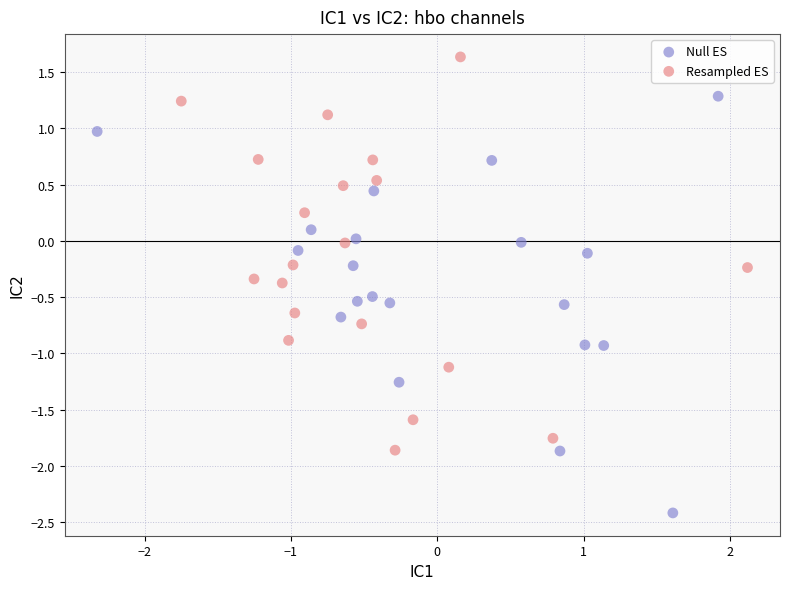

Which series reaches the minimum Y coordinate?

Null ES